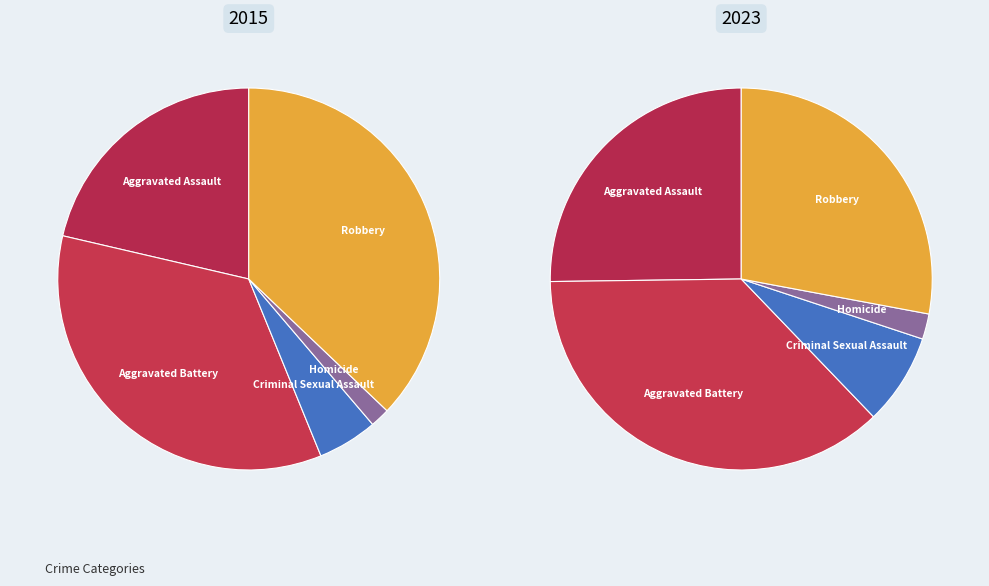

The Criminal Sexual Assault slice represents 5% of the pie. True or false?

True